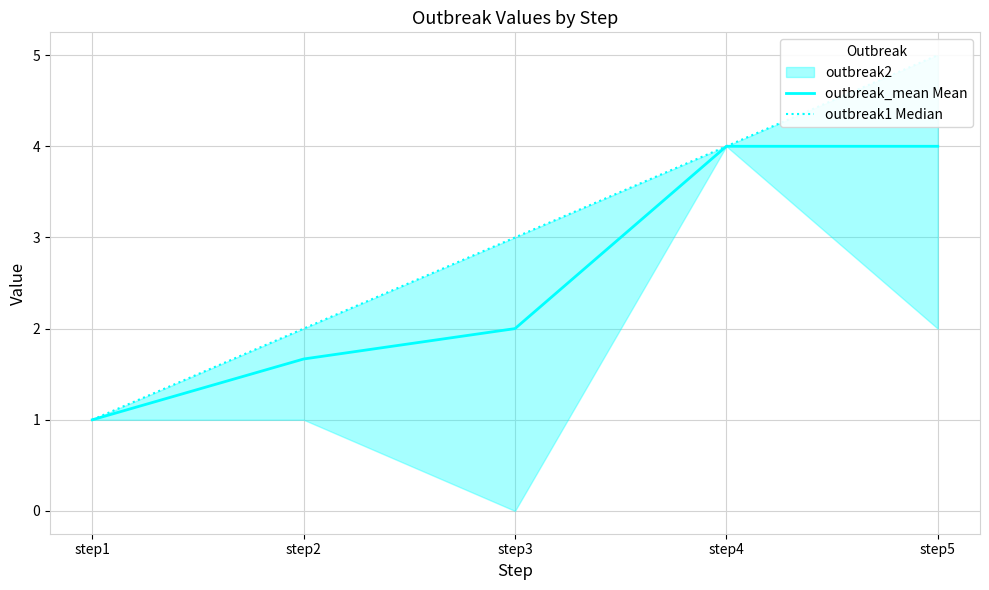

The outbreak1 Median series shows 5.0 at step5. True or false?

True